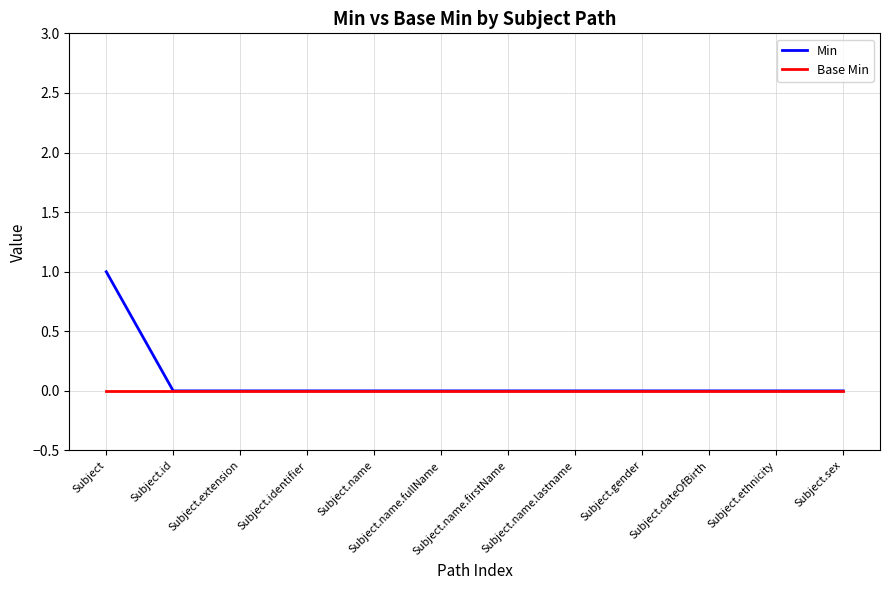

What position from the right is Subject.name.firstName?

6